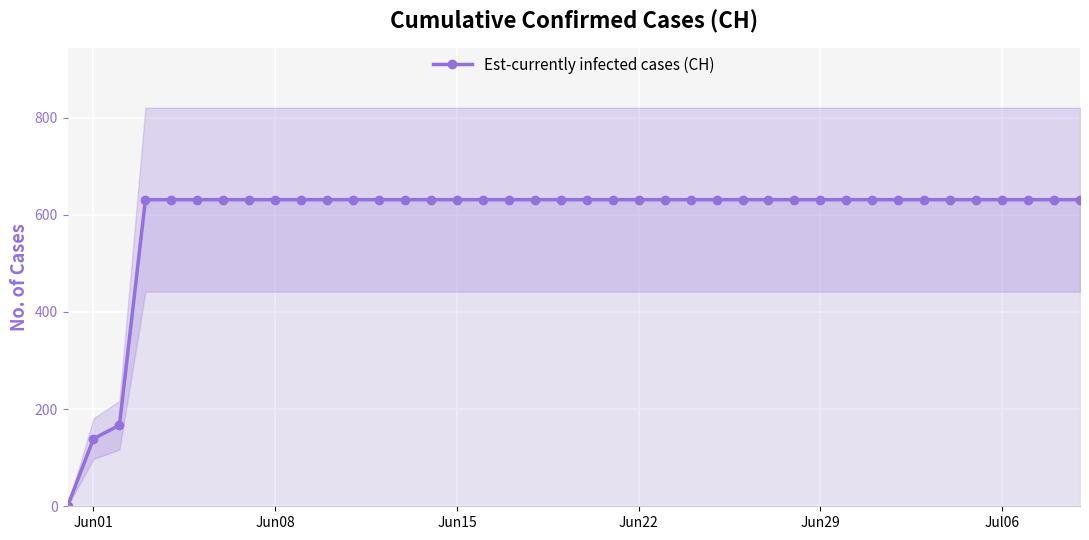

How many values are below 631?

3